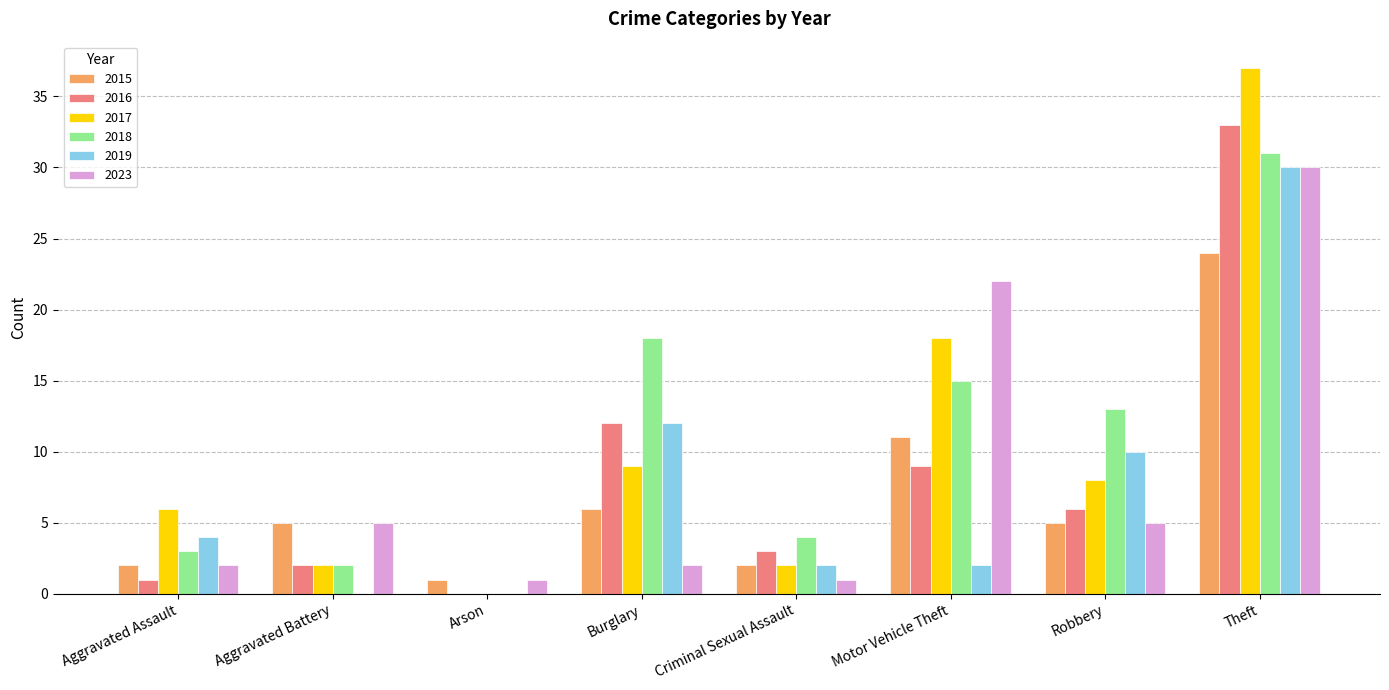

The value of 2023 at Theft is 30. True or false?

True